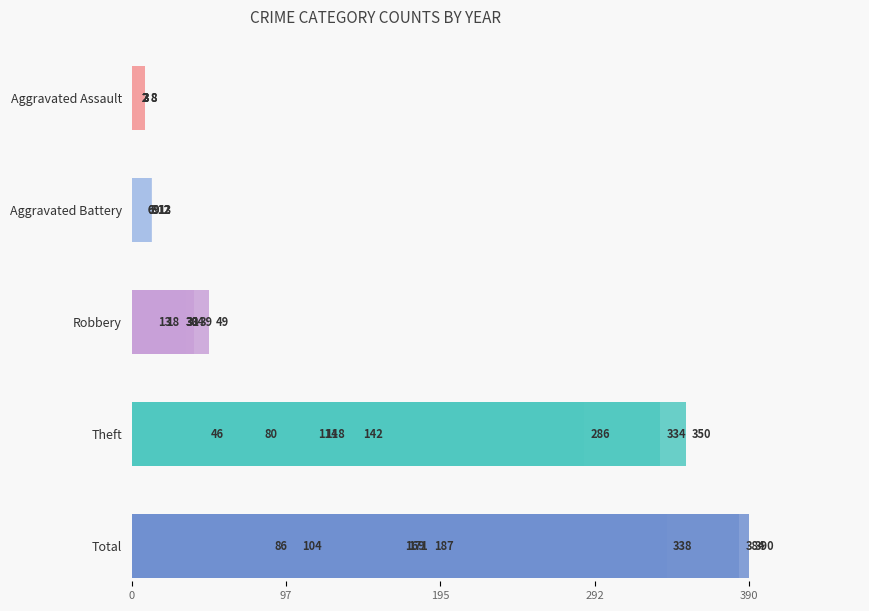

What is the average value of the Aggravated Assault series?

4